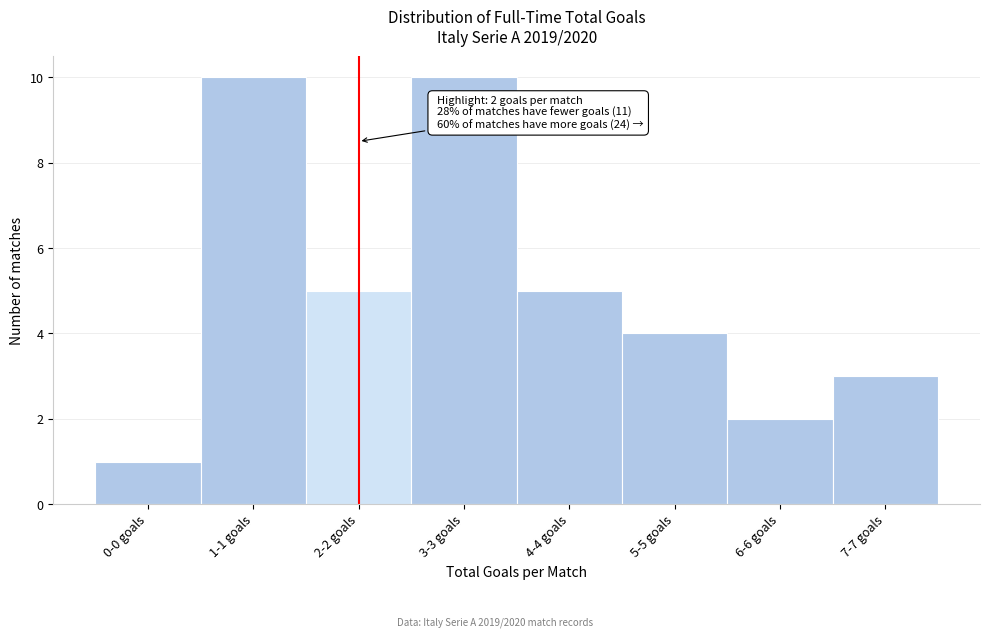

Reading right to left, what are all the values shown in this chart?

7-7 goals=3	6-6 goals=2	5-5 goals=4	4-4 goals=5	3-3 goals=10	2-2 goals=5	1-1 goals=10	0-0 goals=1